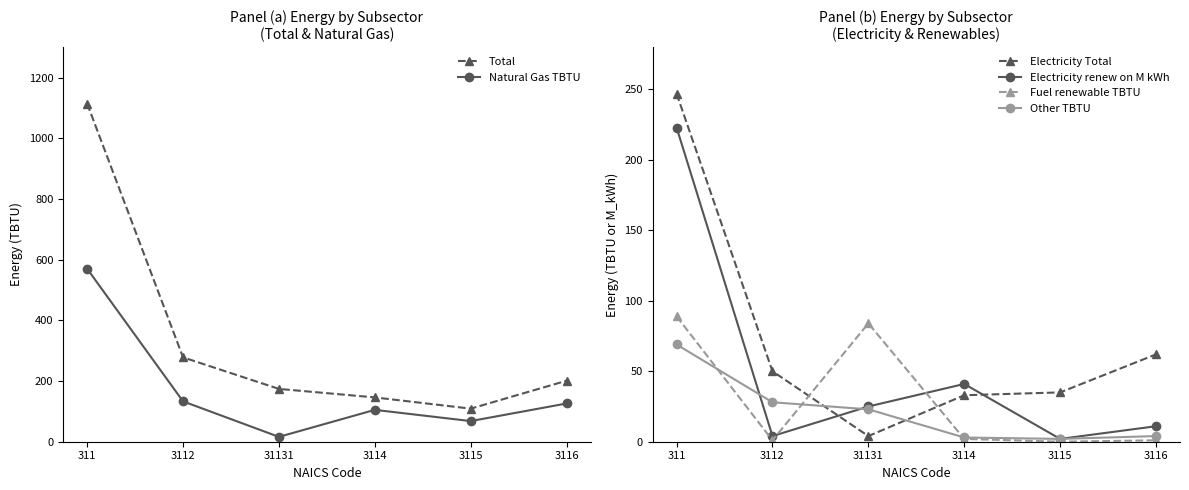

Where do Fuel renewable TBTU and Other TBTU first cross each other?

311 and 3112